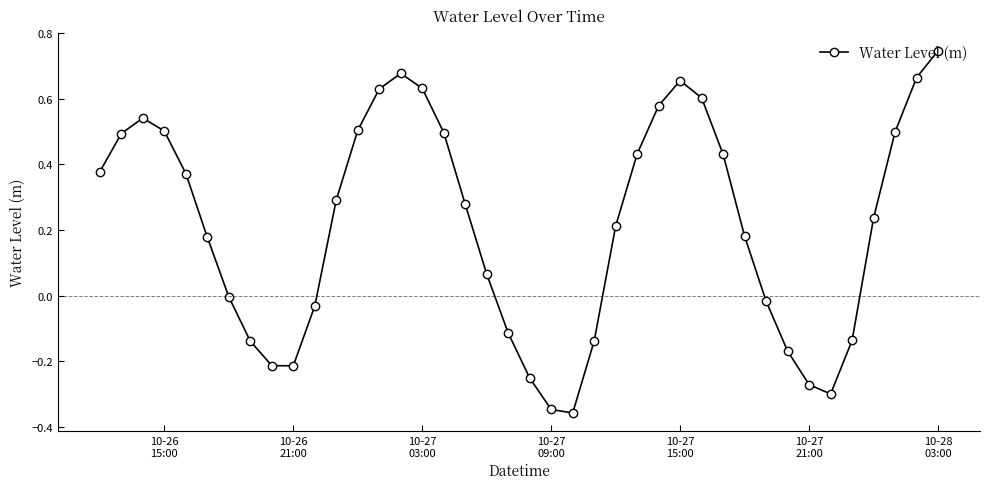

How many points are lower than both their immediate neighbors (excluding endpoints)?

3